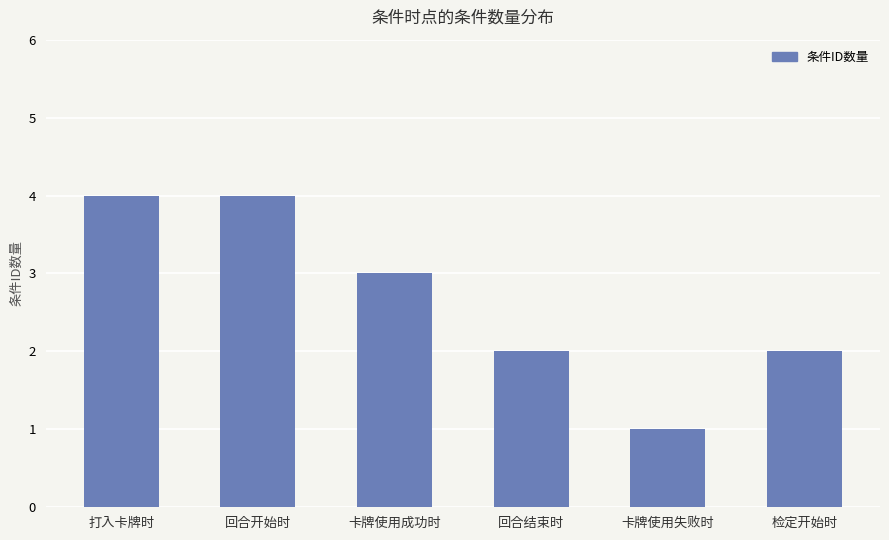

What is the label of the 1st bar from the left?

打入卡牌时